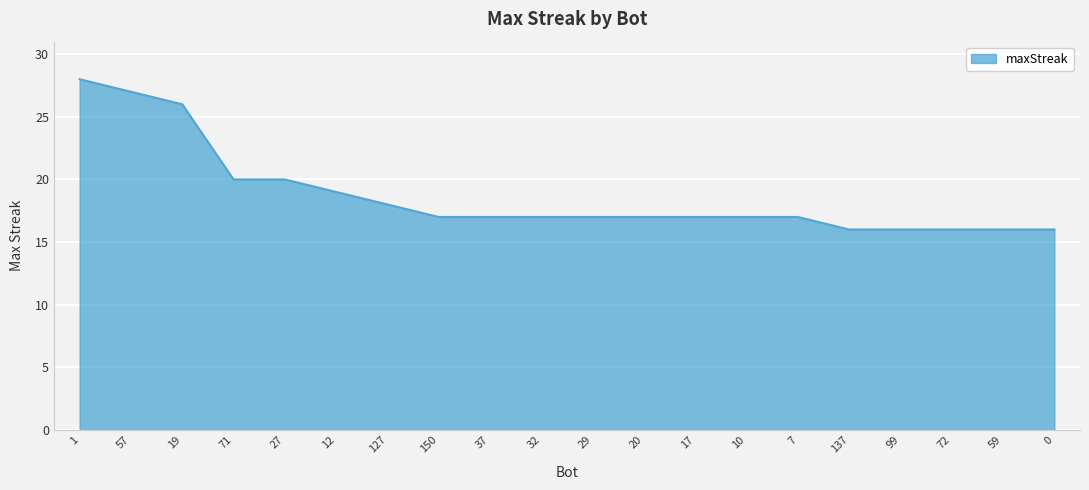

Reading left to right, extract all data points from this chart.

1=28	57=27	19=26	71=20	27=20	12=19	127=18	150=17	37=17	32=17	29=17	20=17	17=17	10=17	7=17	137=16	99=16	72=16	59=16	0=16